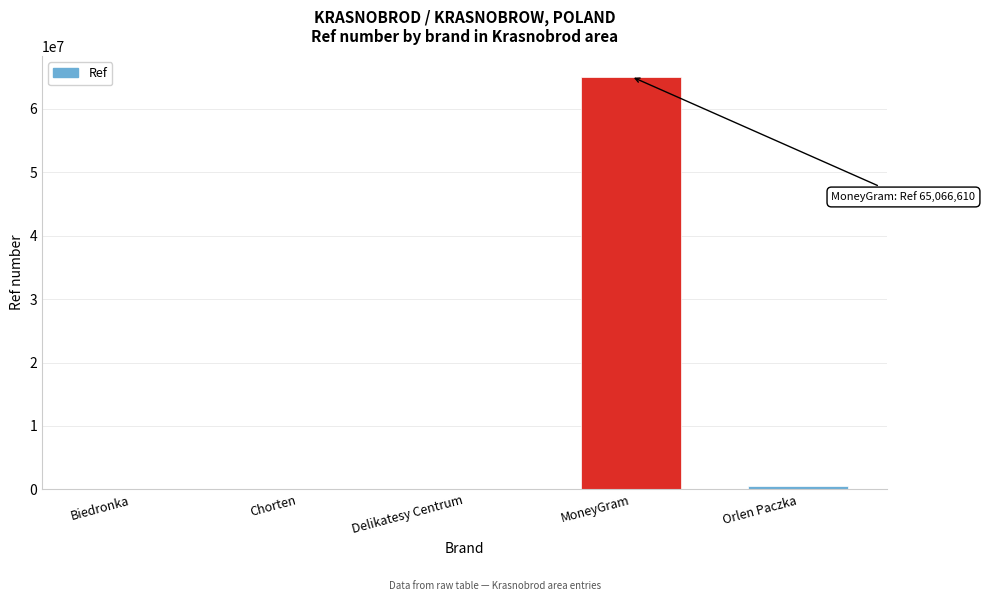

What is the sum of all values?

65751730